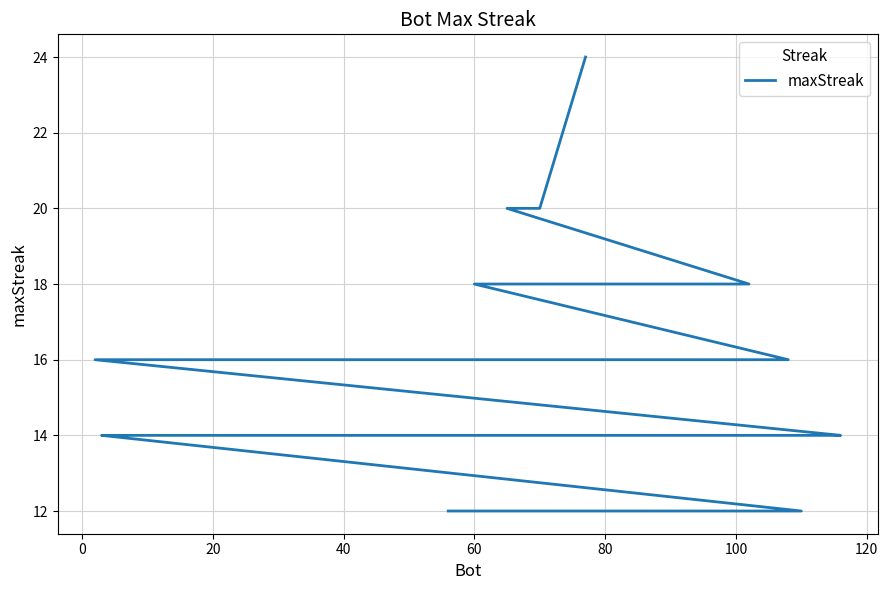

True or false: the data shows 7 at 34.

False